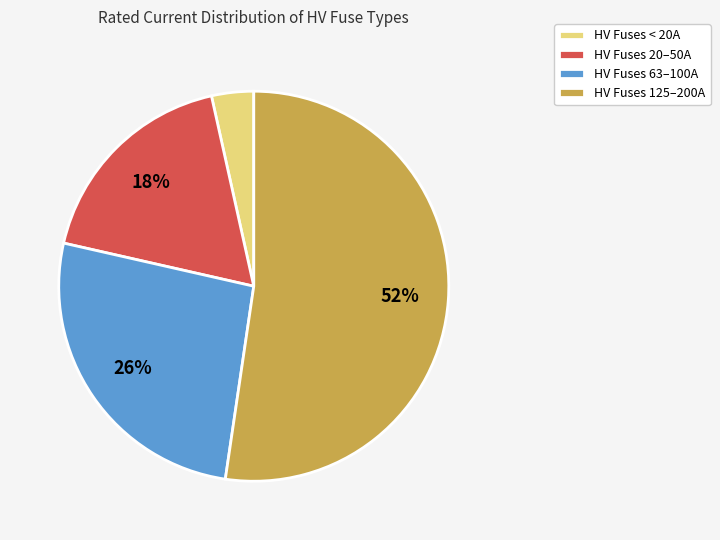

True or false: HV Fuses 125–200A accounts for 52% of the total.

True